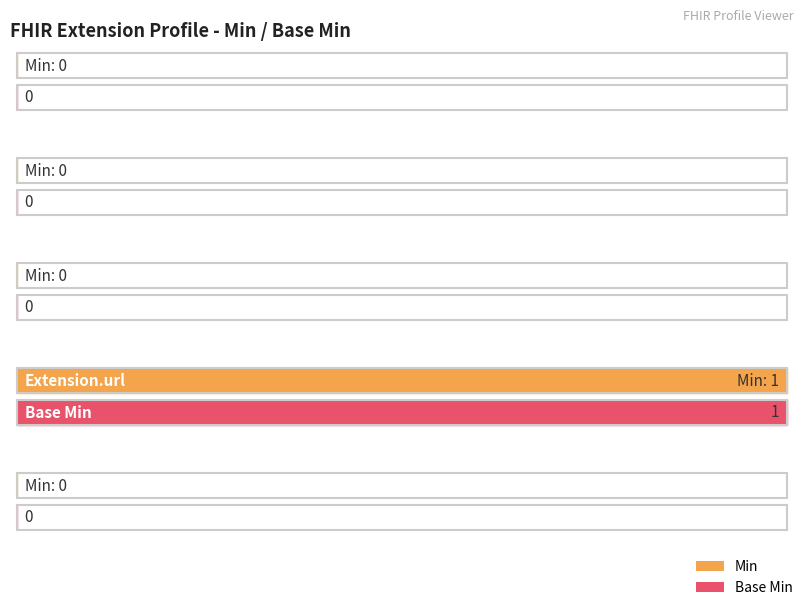

Rank the series at Extension.url from lowest to highest value.

Min, Base Min